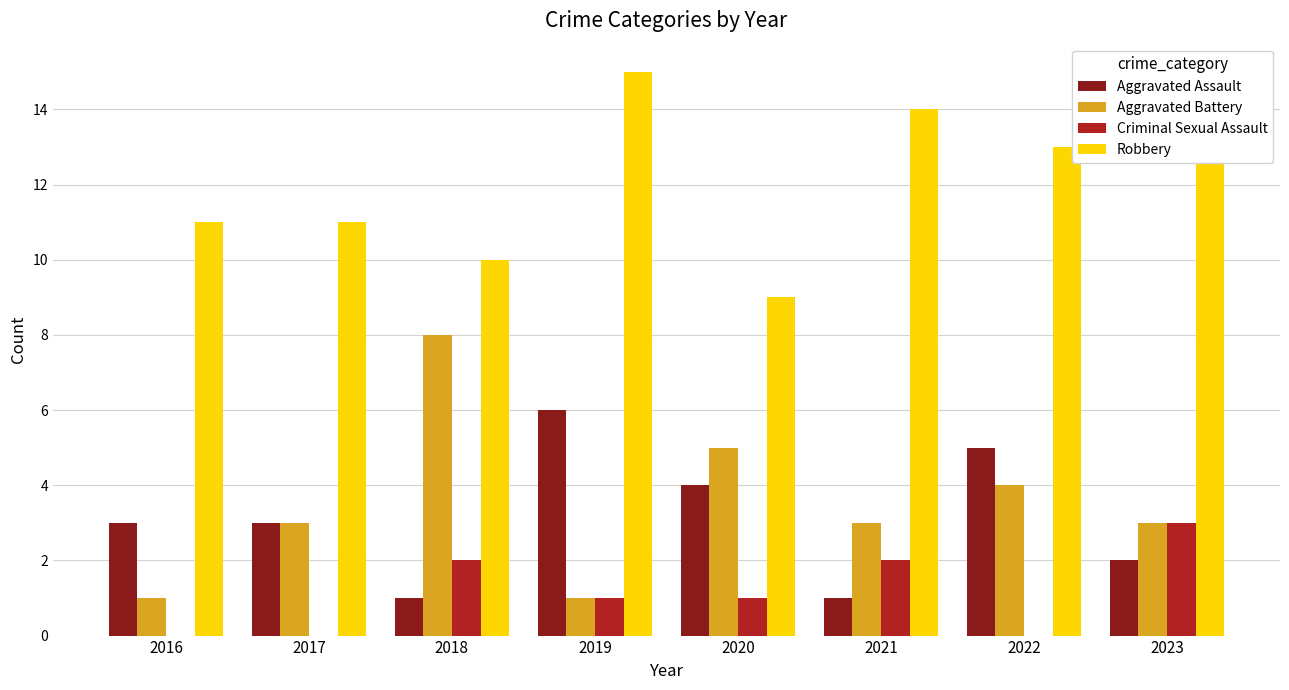

What is the sum of the Aggravated Assault values at 2016 and 2023?

5